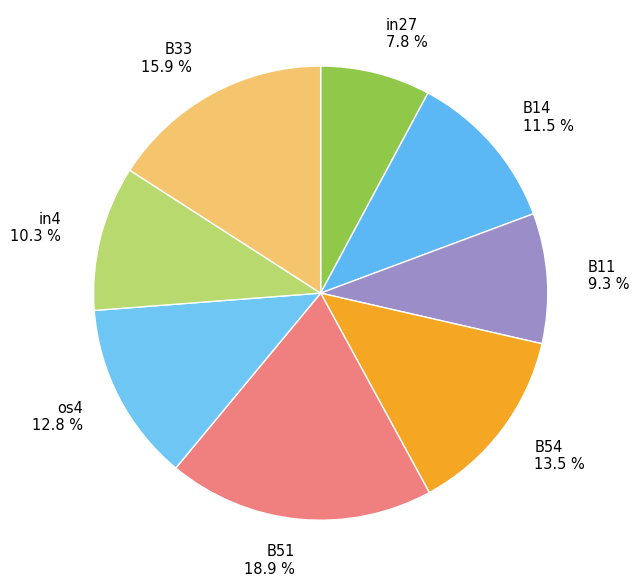

Does B33 15.9 % represent more than half of the total?

No